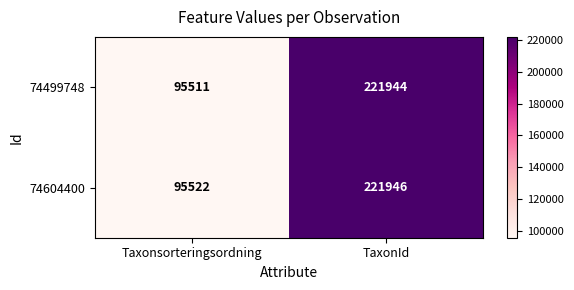

How many distinct data groups are displayed?

2